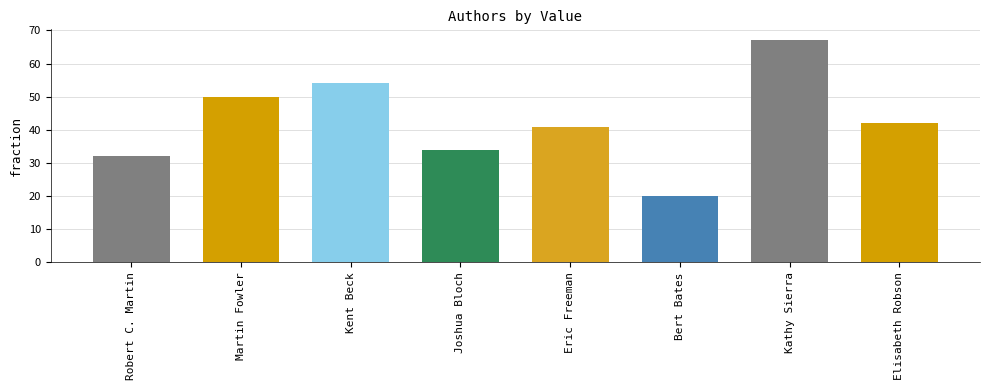

Rank the categories by value from lowest to highest.

Bert Bates, Robert C. Martin, Joshua Bloch, Eric Freeman, Elisabeth Robson, Martin Fowler, Kent Beck, Kathy Sierra